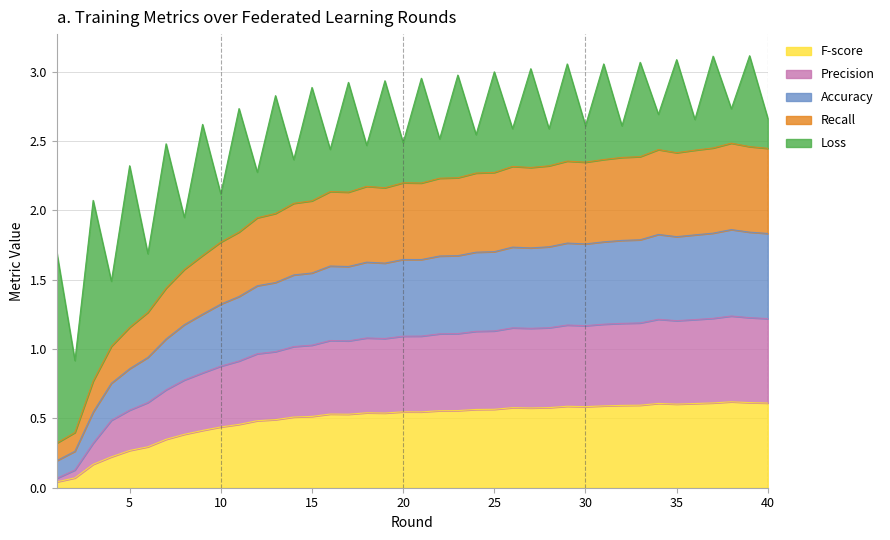

How many lines are shown in the chart?

5